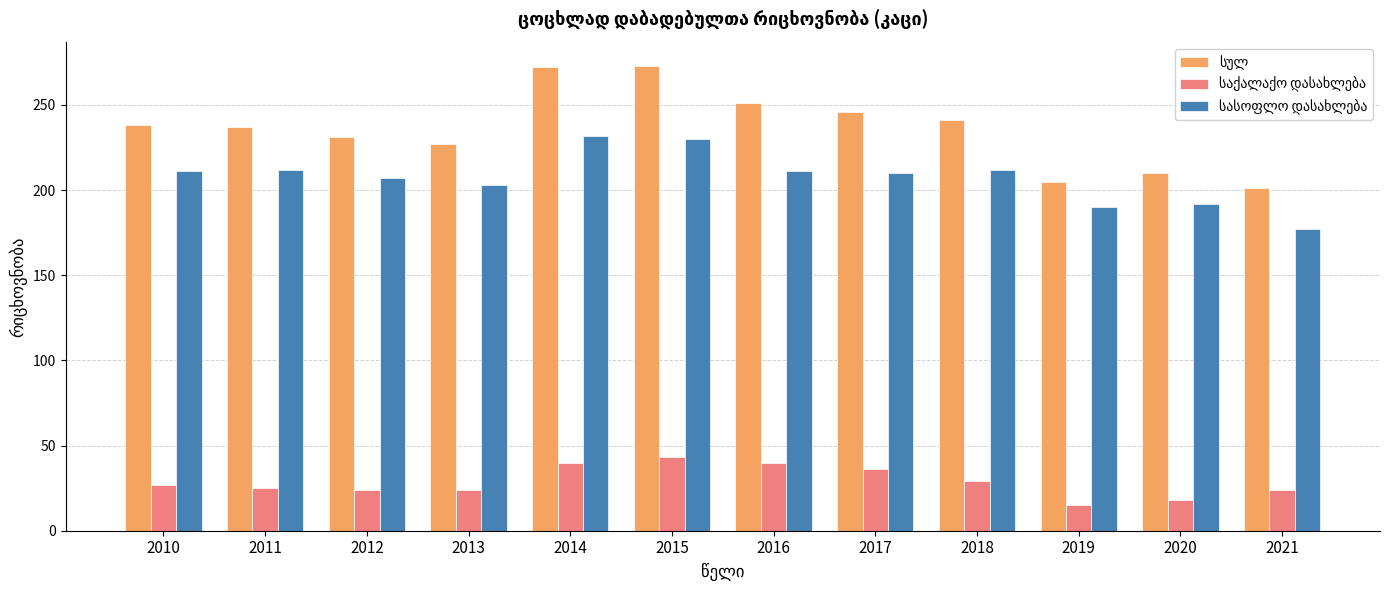

What is the total value across all series at 2021?

402